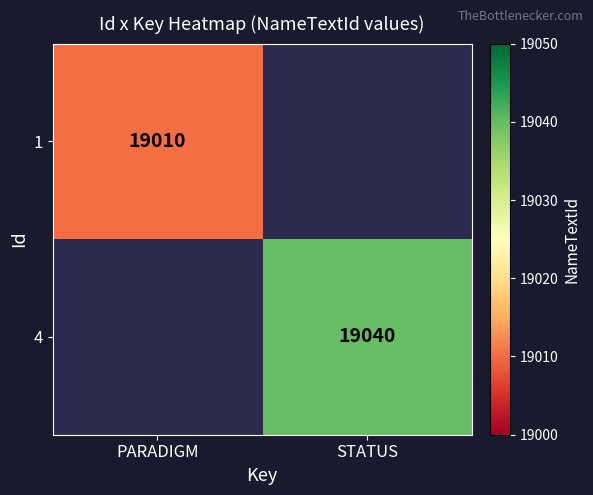

Count the number of data series in this chart.

2